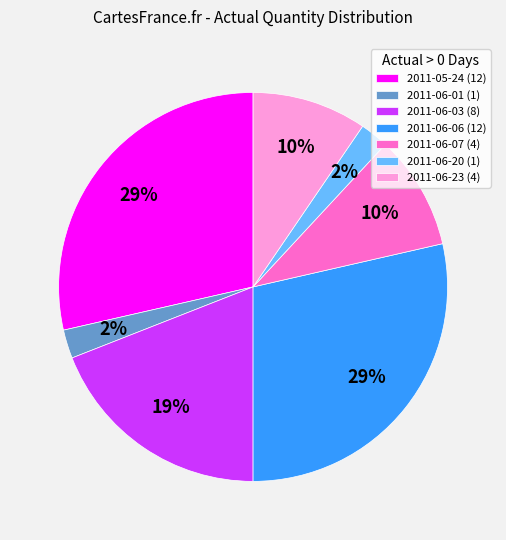

Is it true that 2011-05-24 (12) is 29% of the pie?

True